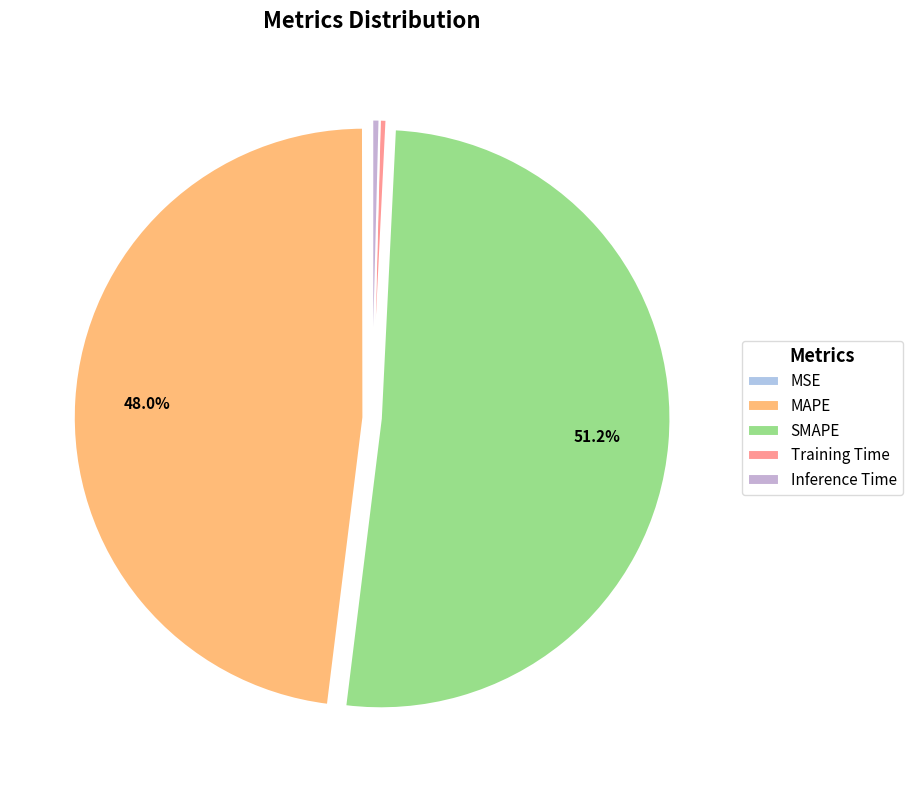

Combined, what portion of the pie is MSE and MAPE?

48.0%